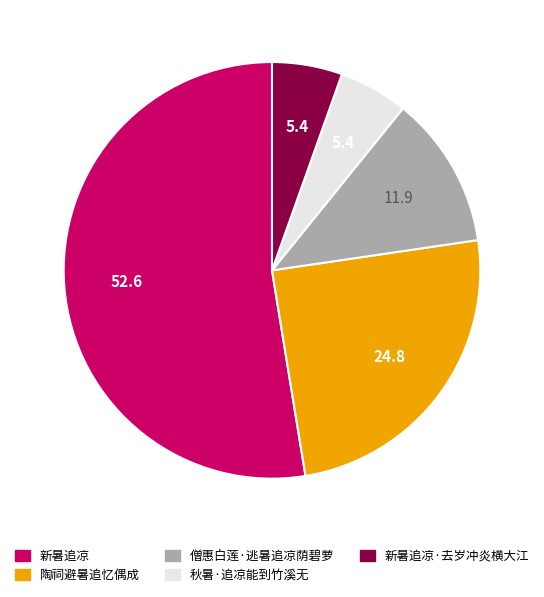

Is 僧惠白莲·逃暑追凉荫碧萝 the majority of the pie?

No